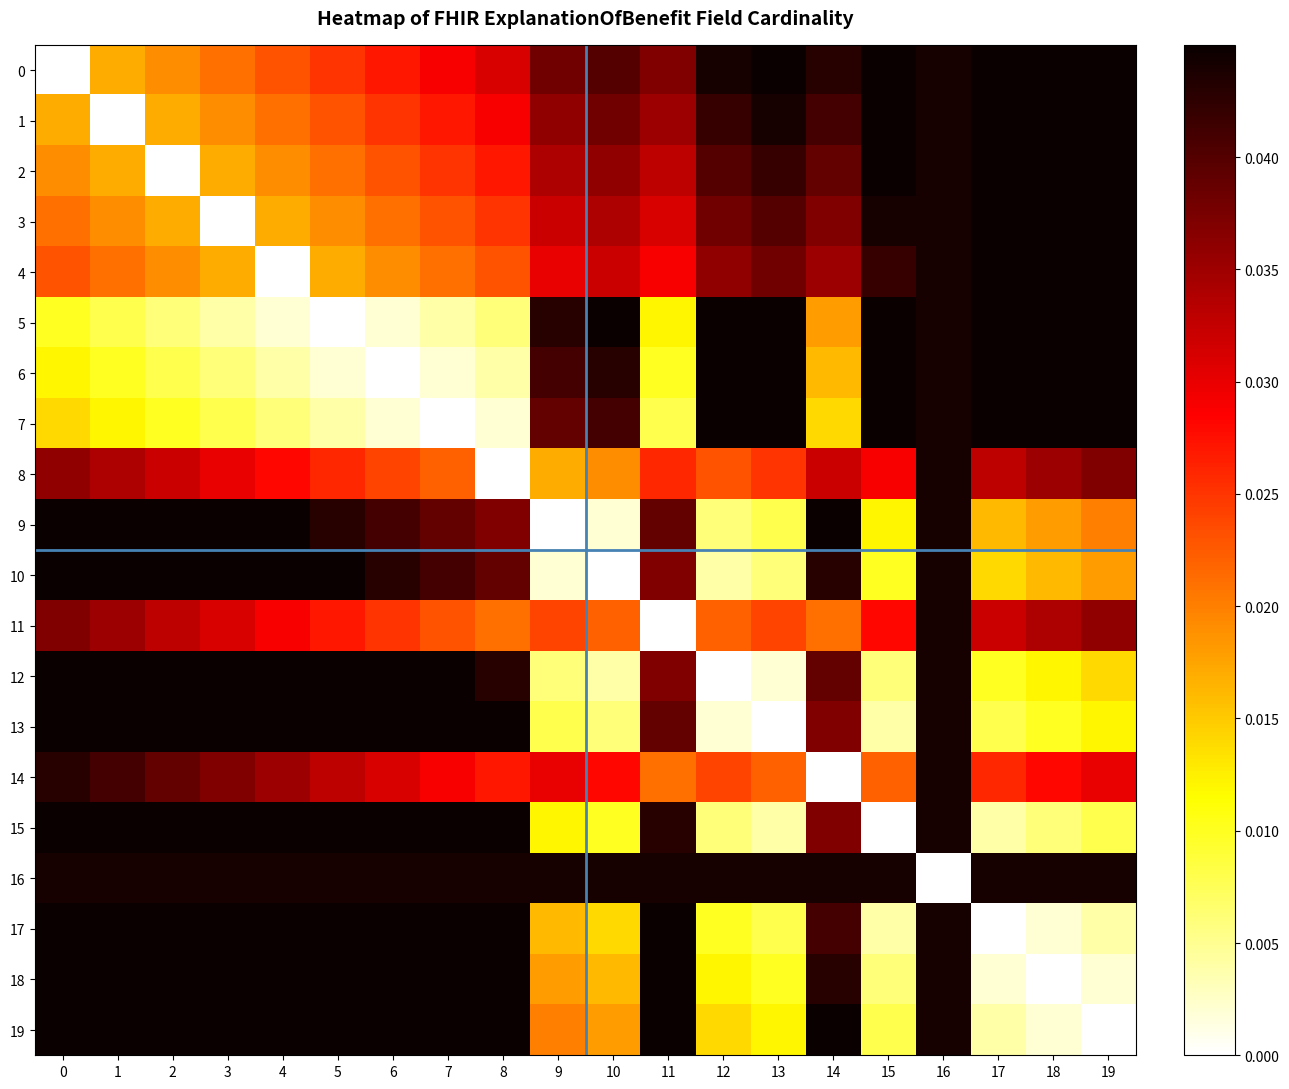

At which category is the sum across all series the highest?

16